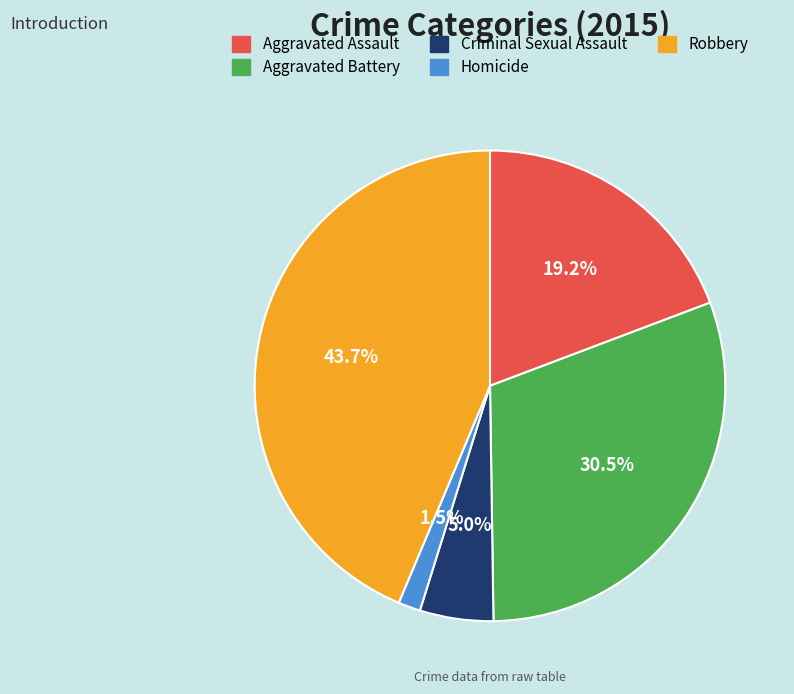

To the nearest percent, what is the combined percentage of Criminal Sexual Assault and Aggravated Assault?

24%